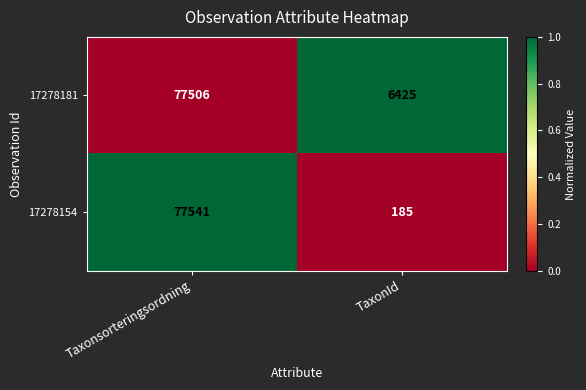

What is the sum of all 17278154 values?

77726